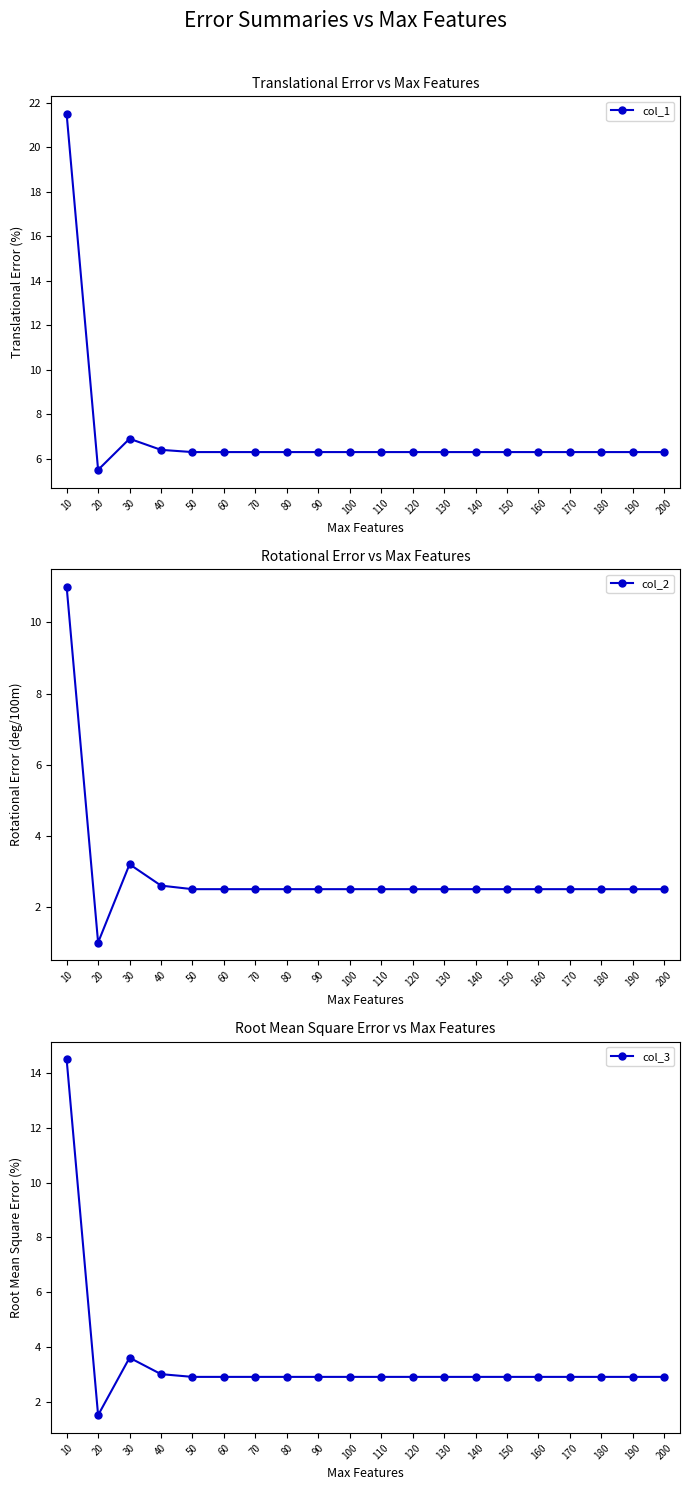

What is the maximum value for col_1?

21.5